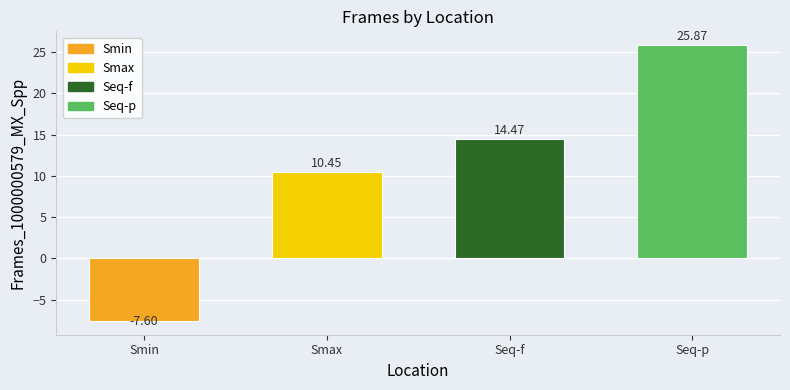

The chart shows a value of 21.6 at Seq-f. True or false?

False